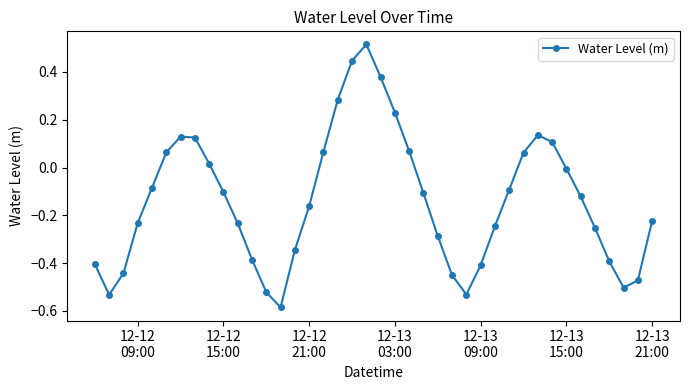

How many interior local valleys (lower than both neighbors) does the data have?

4